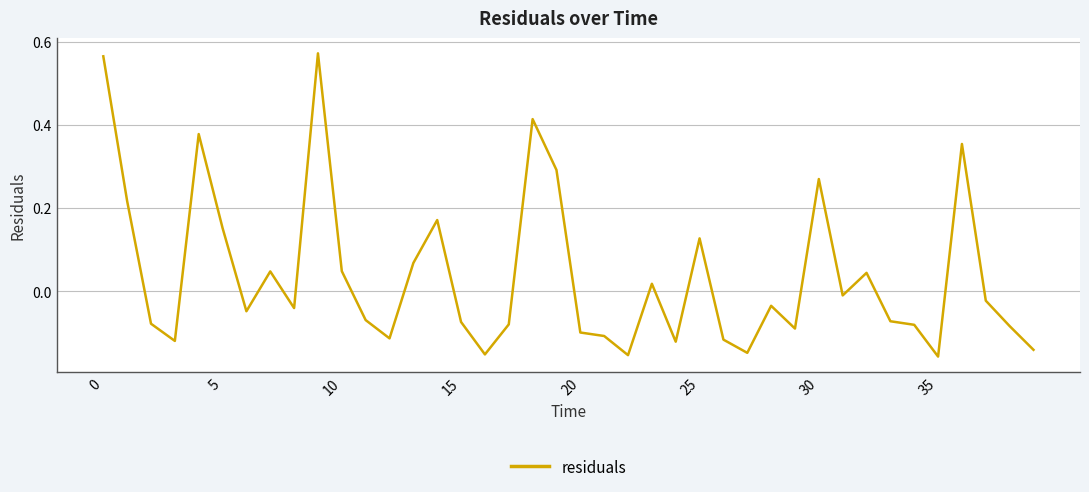

What is the difference between the maximum and minimum values?

0.7